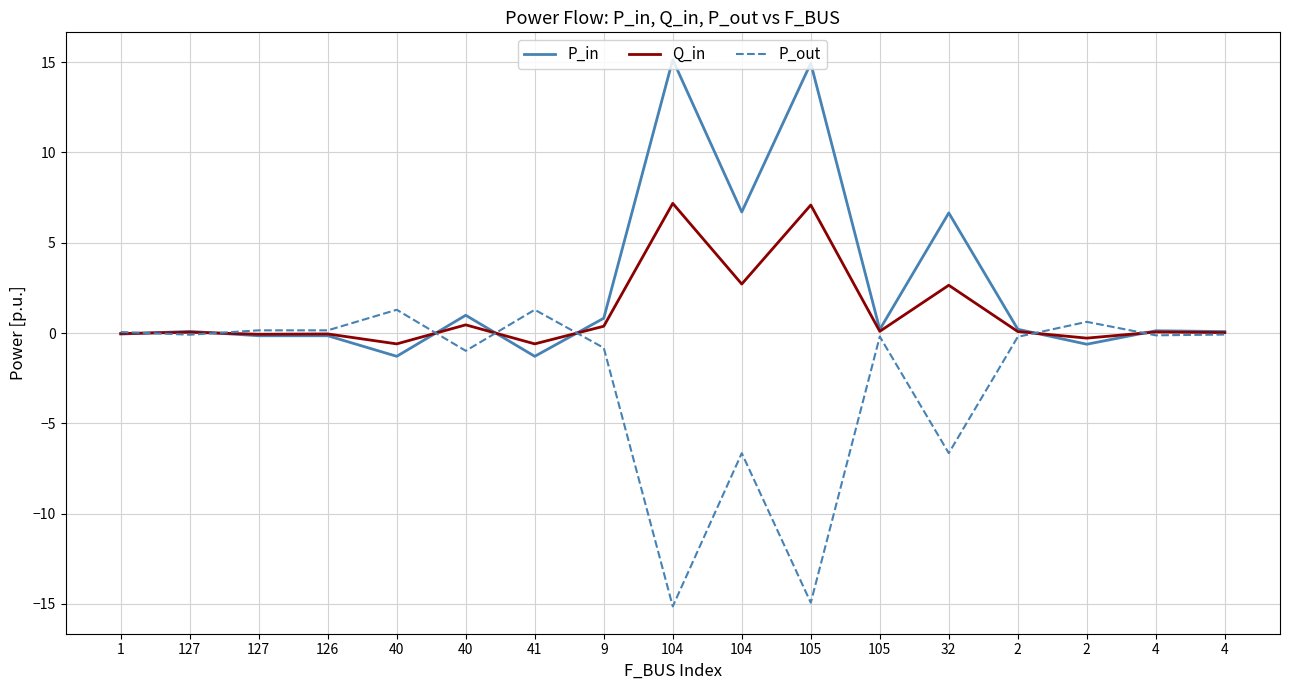

What are all the series names shown in the legend?

P_in, Q_in, P_out